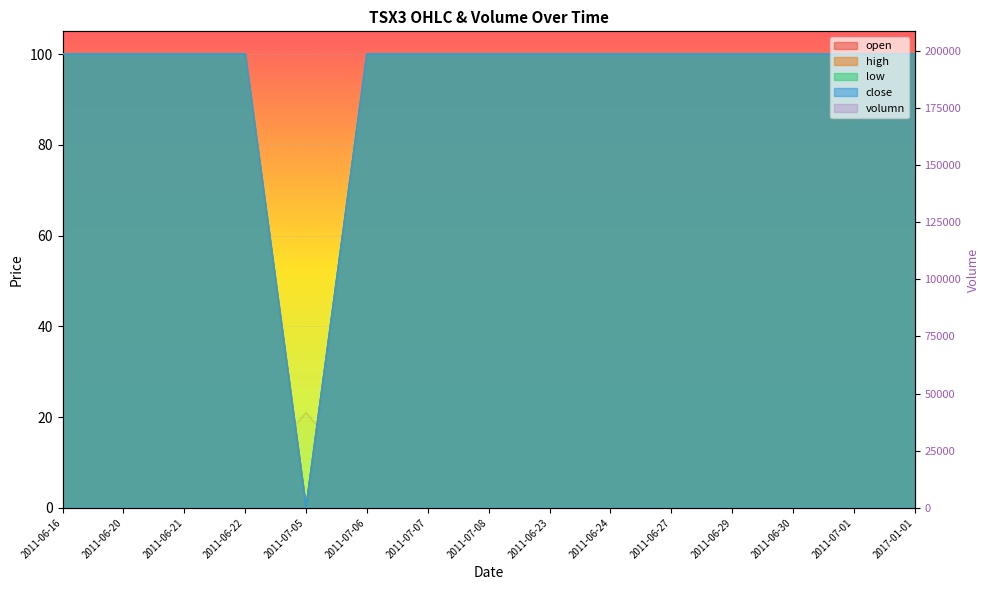

Which series has the widest spread of values?

volumn